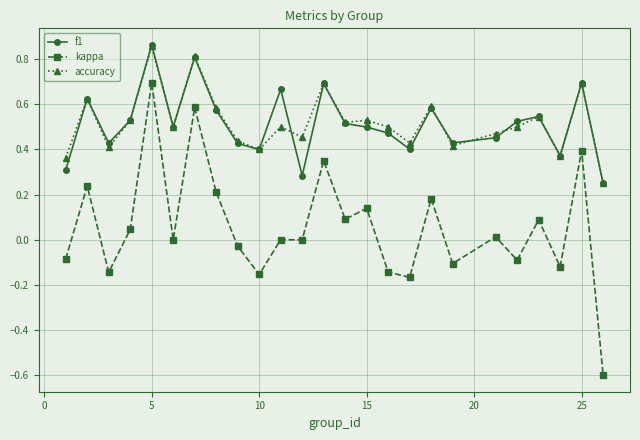

True or false: kappa and f1 cross at least once.

False